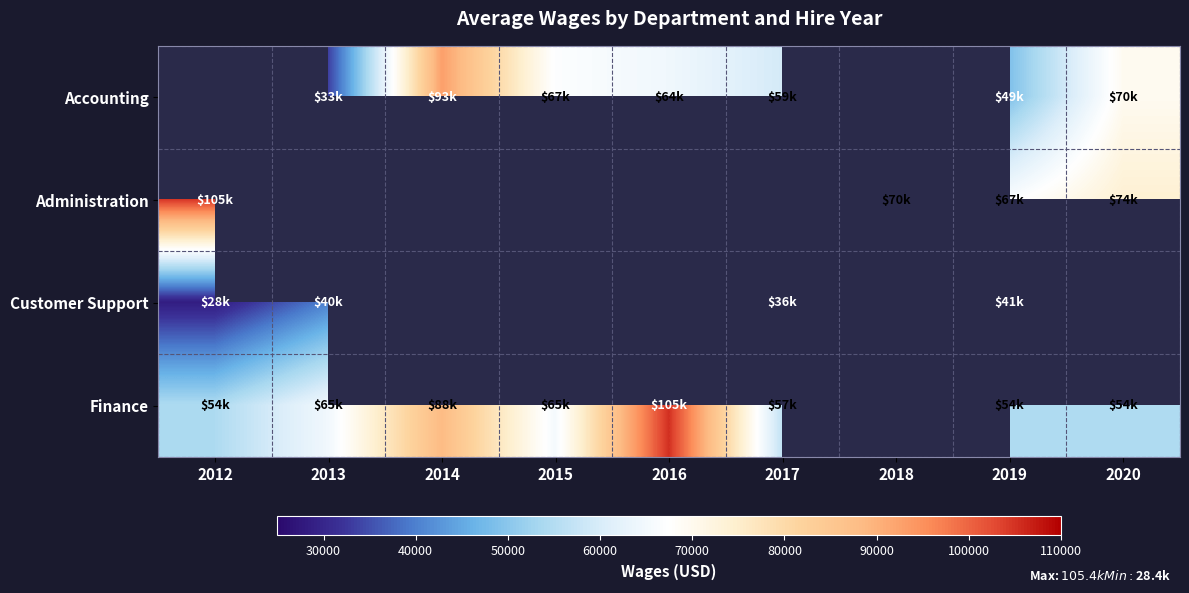

What is the approximate value of Finance at 2019?

54350.0